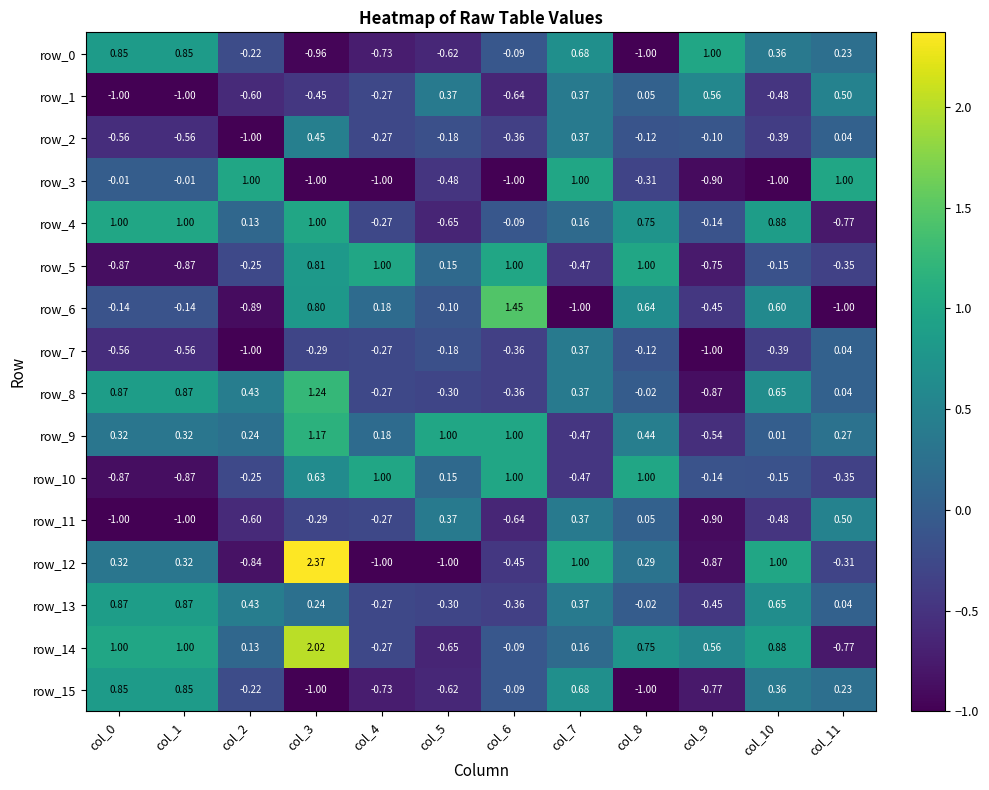

What is the difference between the second highest and second lowest values in the row_5 series?

1.9